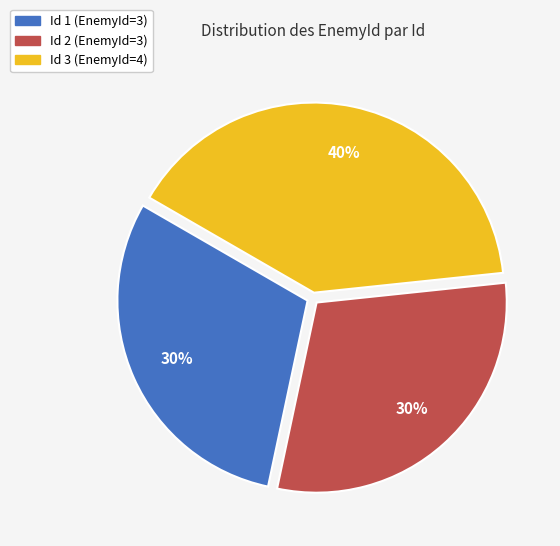

To the nearest percent, what is the difference between the largest and smallest slice percentages?

10%